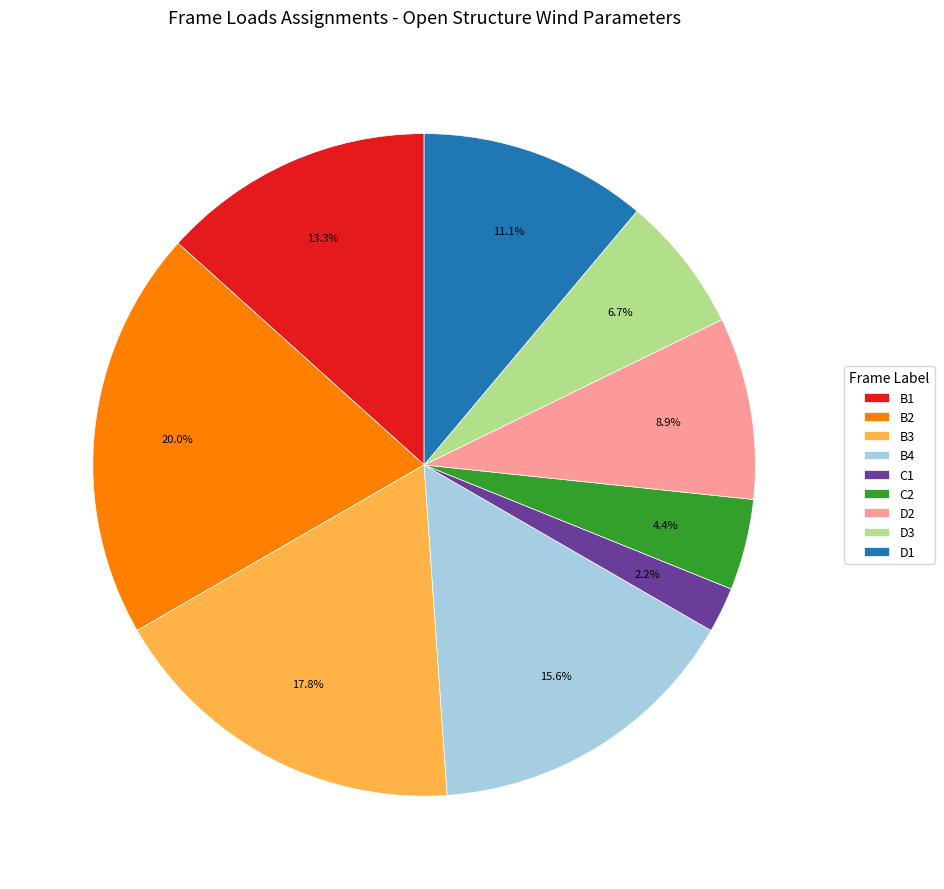

Count the number of slices in the pie.

9